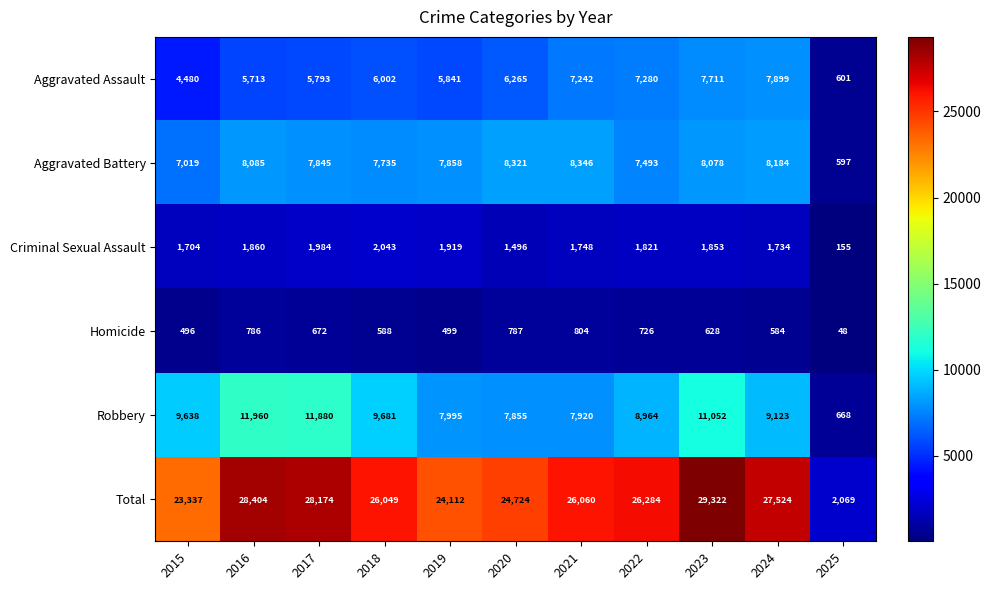

The Criminal Sexual Assault series shows 2778 at 2022. True or false?

False